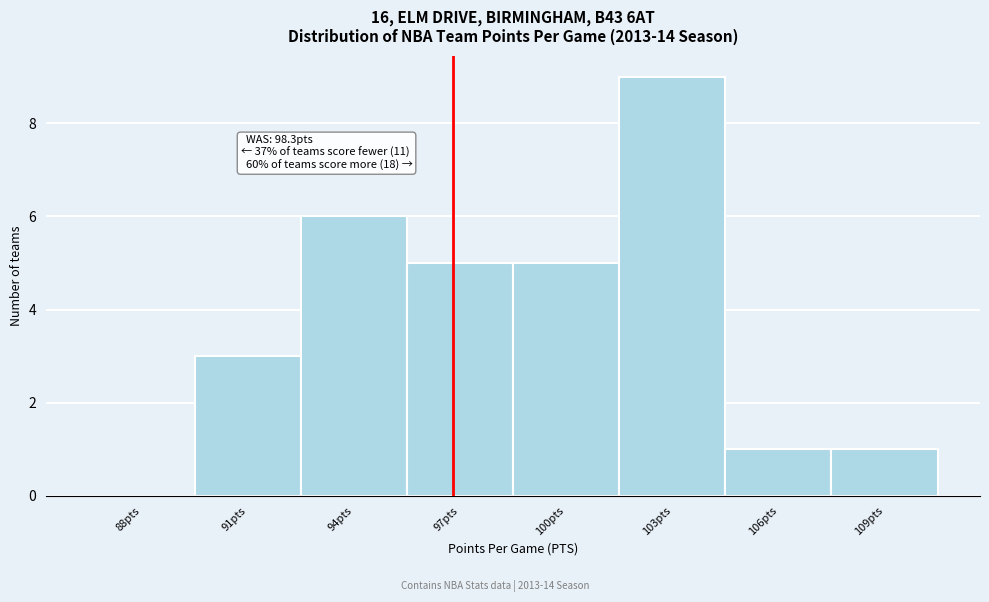

Reading left to right, list all the values displayed in this chart.

88pts=0	91pts=3	94pts=6	97pts=5	100pts=5	103pts=9	106pts=1	109pts=1